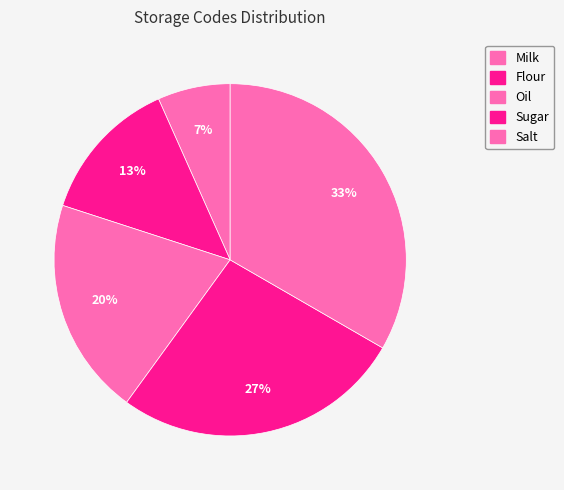

Which slice is the smallest?

Milk